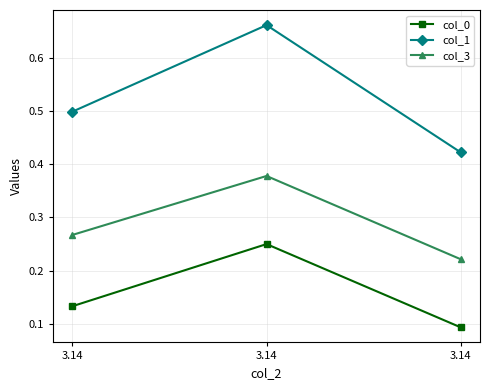

How many lines are shown in the chart?

3